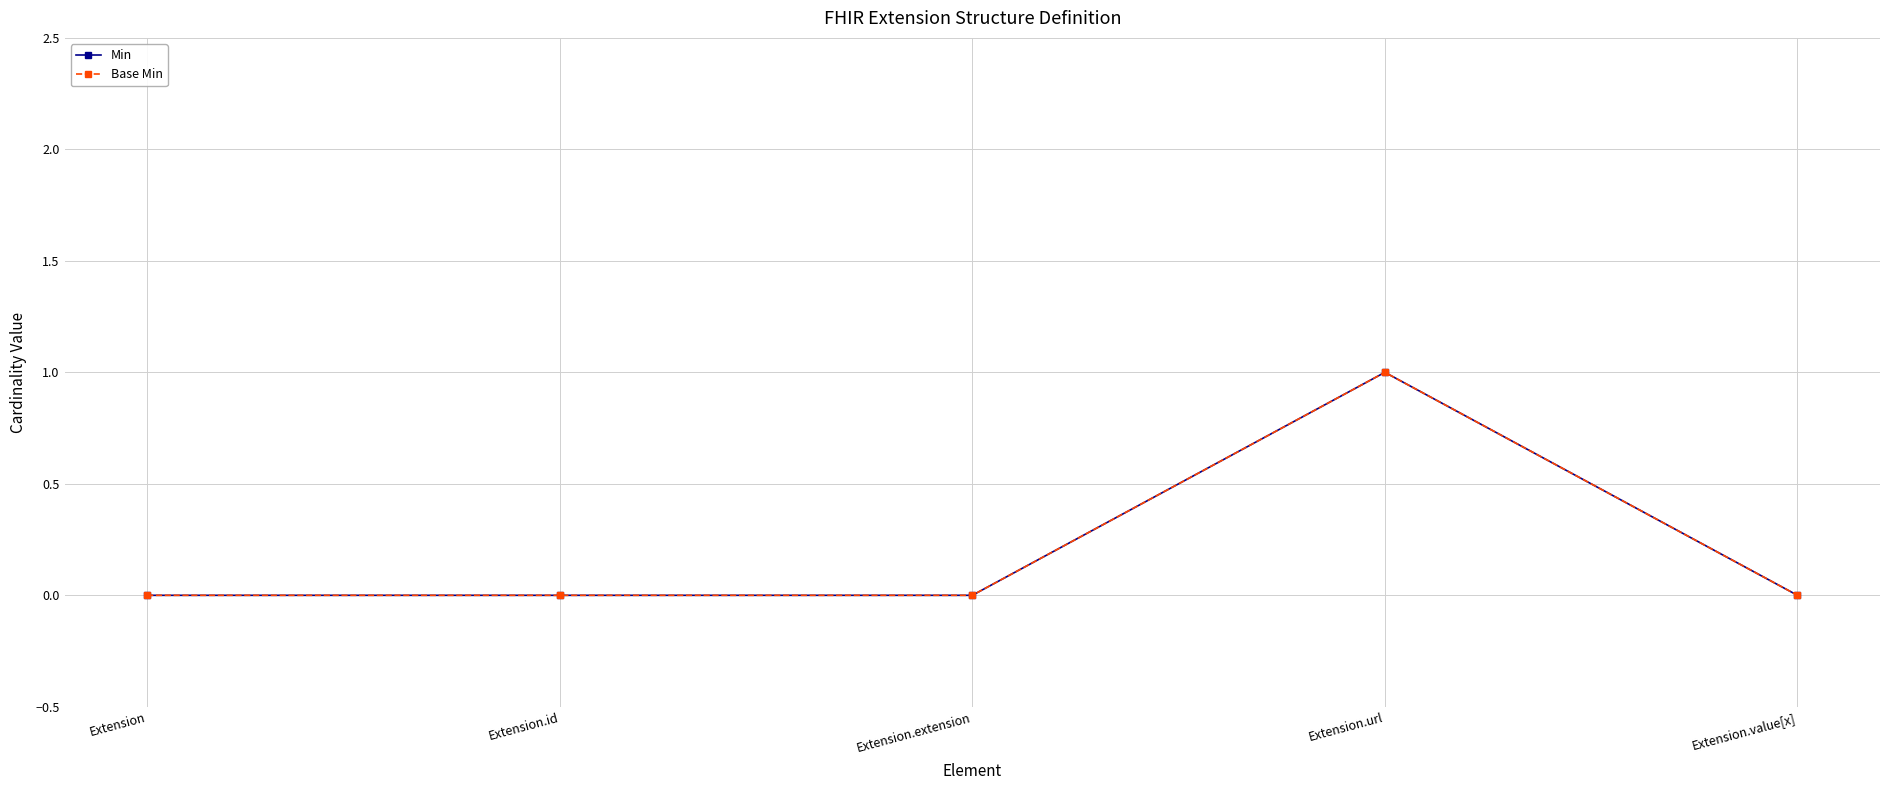

What is the sum of the Base Min values at Extension.id and Extension.url?

1